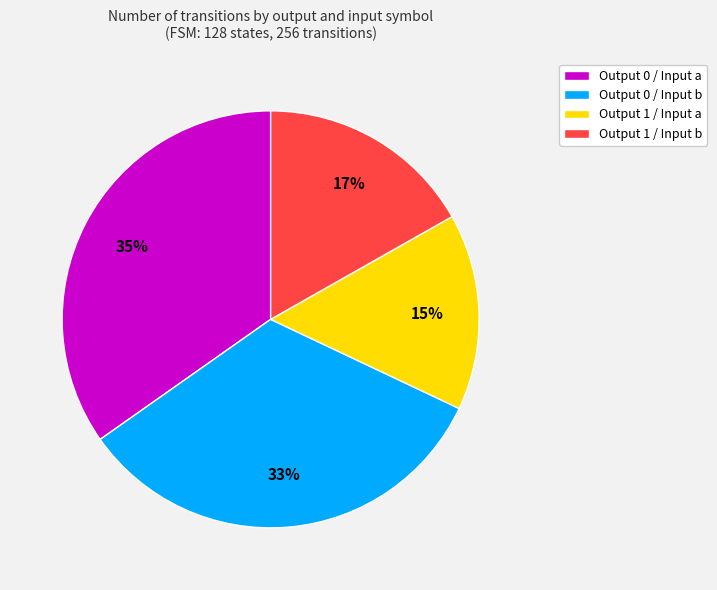

To the nearest percent, what is the difference between the Output 1 / Input a and Output 1 / Input b slice percentages?

2%